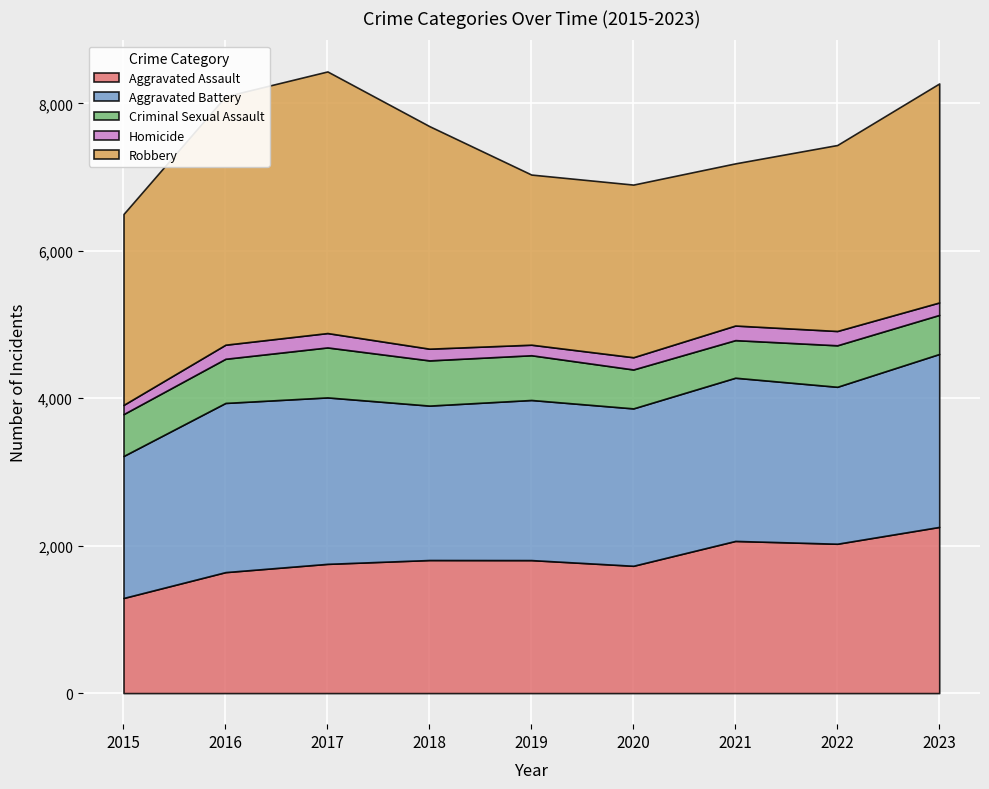

True or false: Criminal Sexual Assault and Homicide intersect in this chart.

False